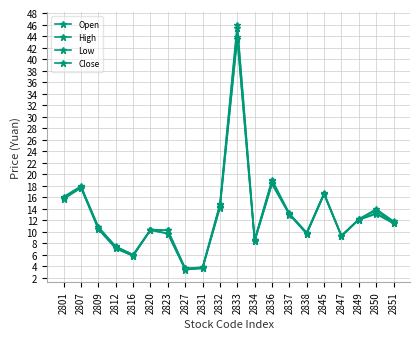

What is the difference between the highest and lowest values at 2850?

0.8